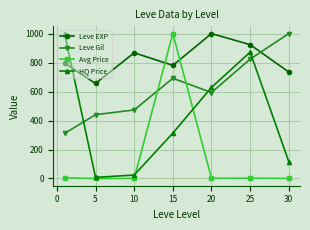

What is the value of the Leve Gil point at the 6th from the left?

823.6